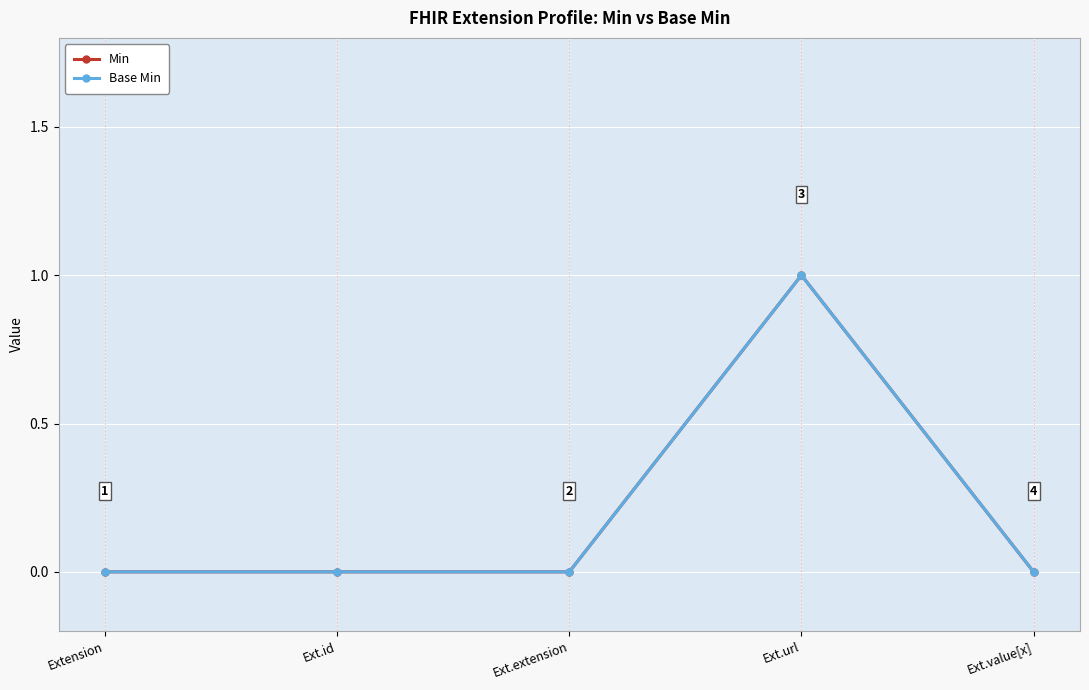

True or false: Min has more than 1 points higher than both neighbors.

False